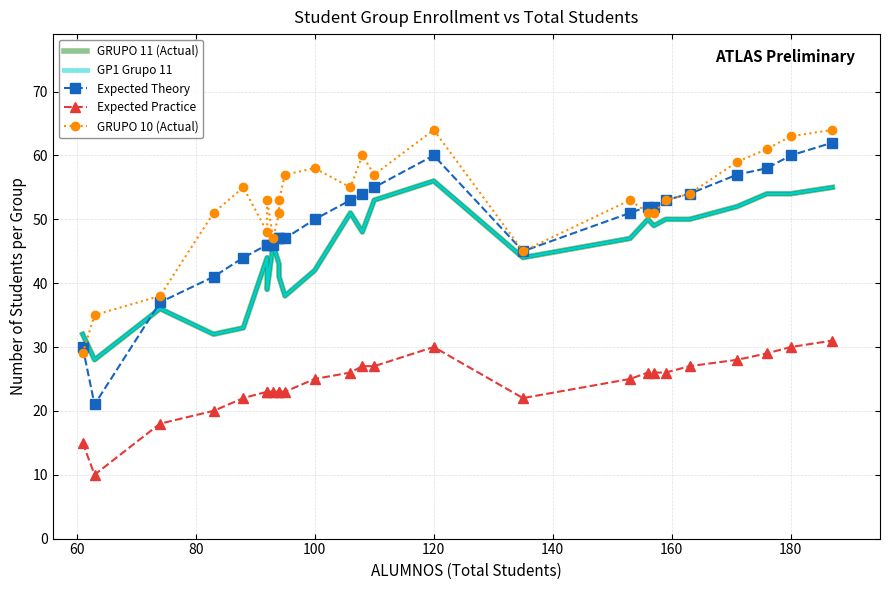

Reading left to right, extract all data points from this chart.

GRUPO 11 (Actual): 32	28	36	32	33	44	39	46	43	41	38	42	51	48	53	56	44	47	50	49	50	50	52	54	54	55
GP1 Grupo 11: 32	28	36	32	33	44	39	46	43	41	38	42	51	48	53	56	44	47	50	49	50	50	52	54	54	55
Expected Theory: 30	21	37	41	44	46	46	46	47	47	47	50	53	54	55	60	45	51	52	52	53	54	57	58	60	62
Expected Practice: 15	10	18	20	22	23	23	23	23	23	23	25	26	27	27	30	22	25	26	26	26	27	28	29	30	31
GRUPO 10 (Actual): 29	35	38	51	55	48	53	47	51	53	57	58	55	60	57	64	45	53	51	51	53	54	59	61	63	64